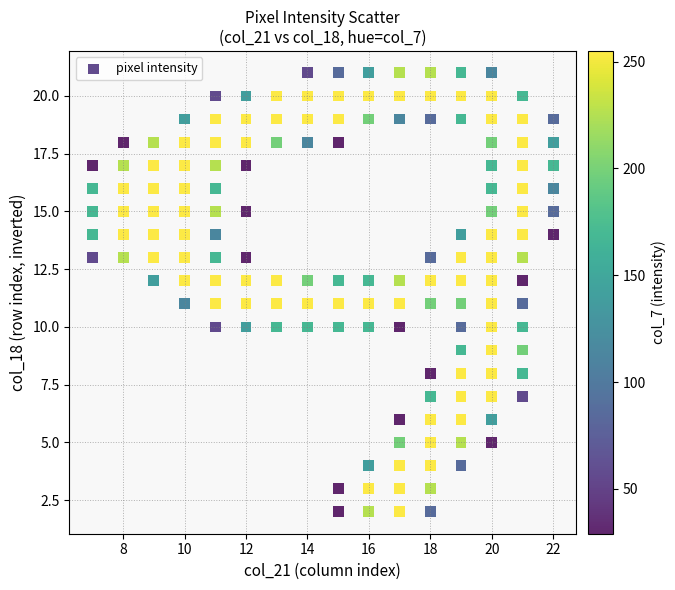

What is the range of Y values (max minus min)?

19